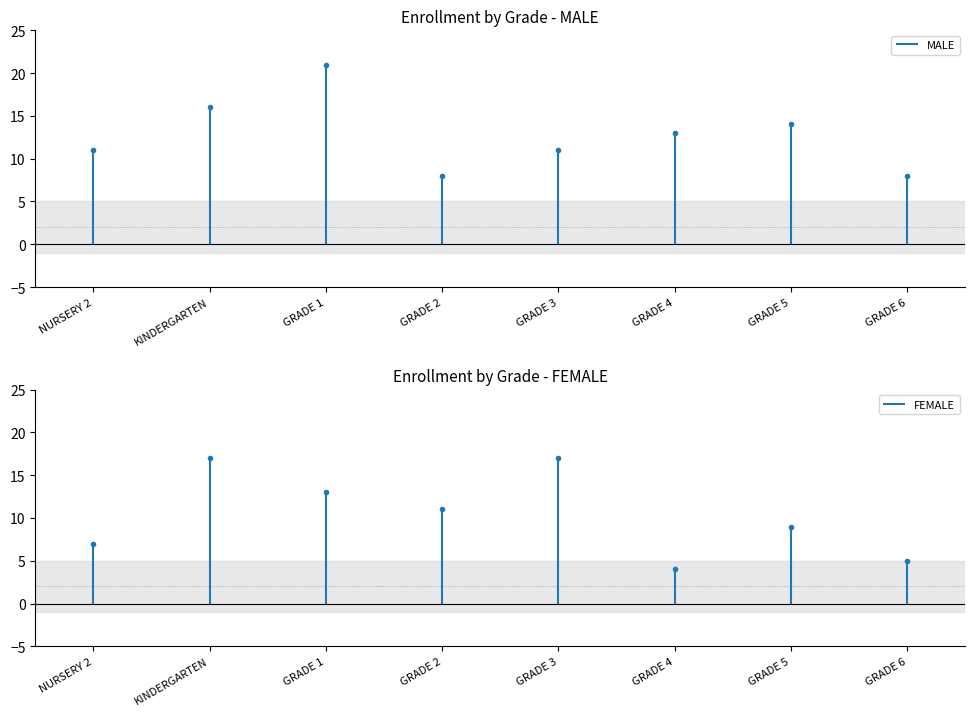

What is the maximum value shown in the chart?

21